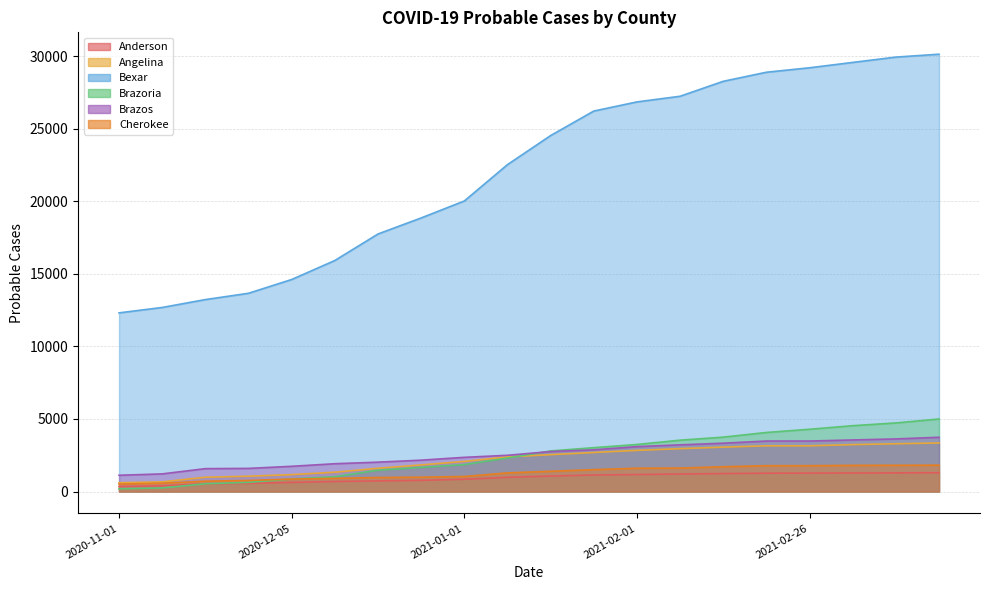

At which category does the chart reach its peak across all series?

2021-03-07